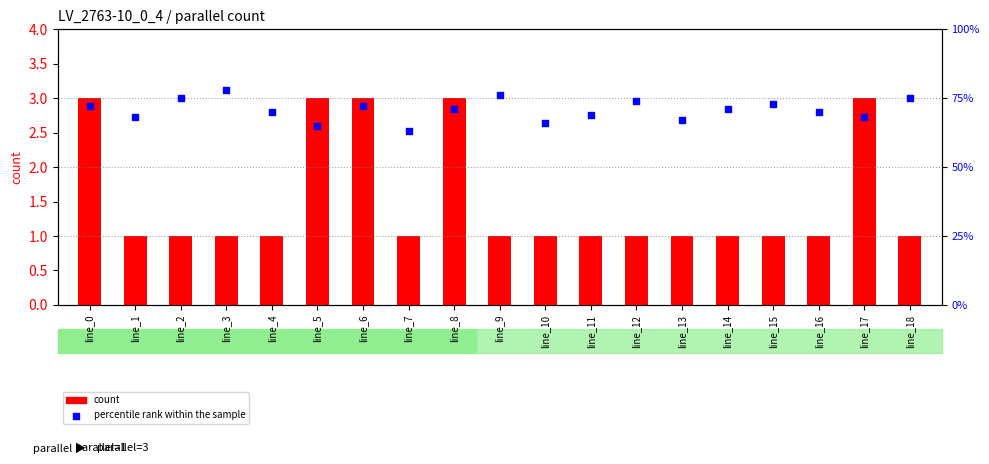

What are all the series names shown in the legend?

count, percentile rank within the sample